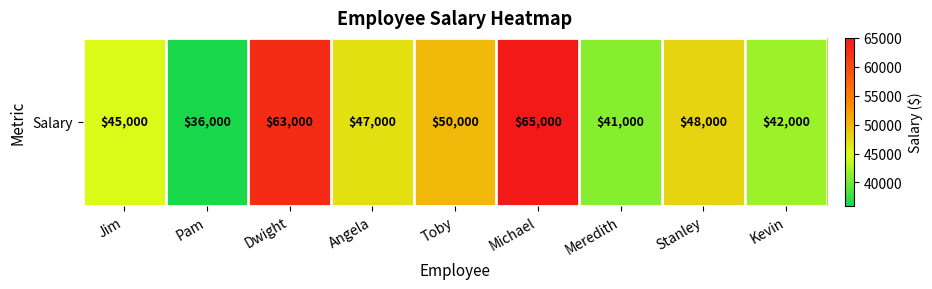

Where does the data first go above 47000?

Dwight